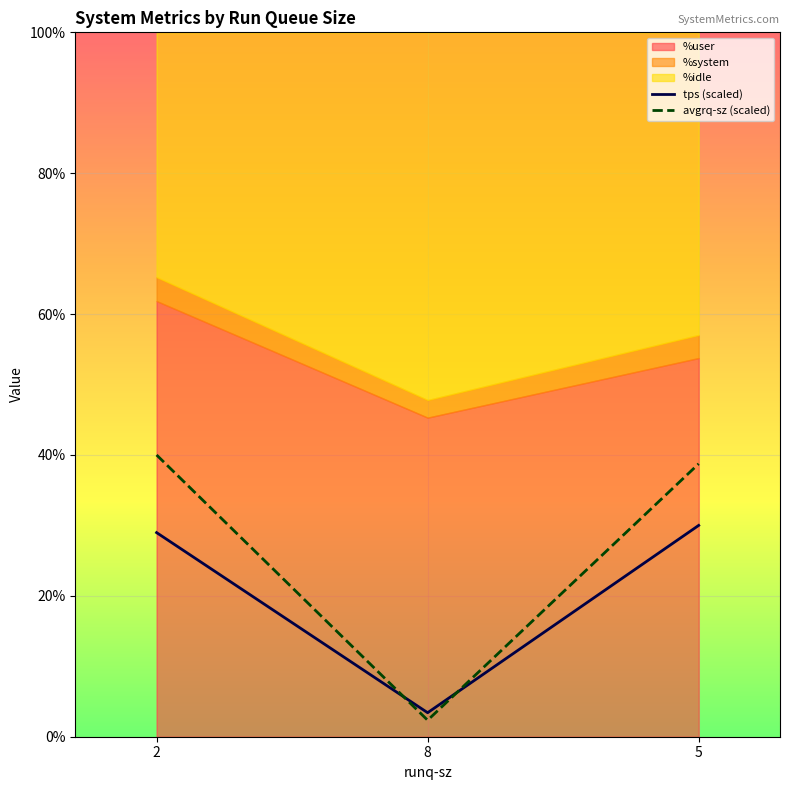

Is the value of tps (scaled) at 8 greater than the value of avgrq-sz (scaled) at 5?

No